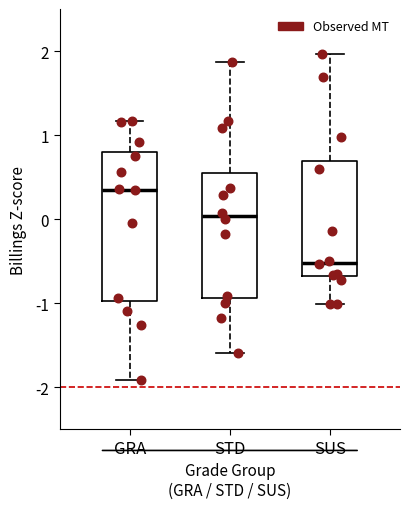

Reading left to right, transcribe this box plot: for each box, give where its median line is, the range the box spans, and where its two whiskers end, as read against the y-axis. The values are not printed on the chart, so give them approximately, as read against the axis.

GRA: median 0.3, box -1.0 to 0.8, whiskers -1.9 to 1.2
STD: median 0.0, box -0.9 to 0.5, whiskers -1.6 to 1.9
SUS: median -0.5, box -0.7 to 0.7, whiskers -1.0 to 2.0